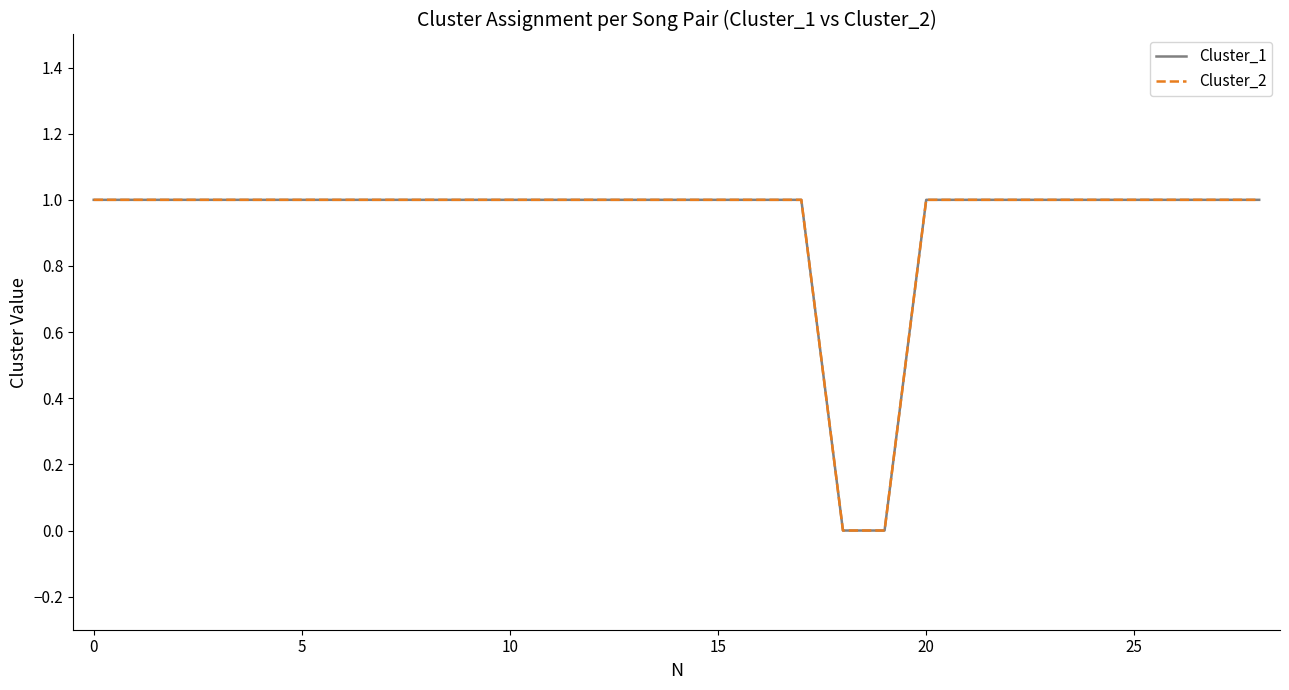

Does the chart display data point markers on the line(s)?

No